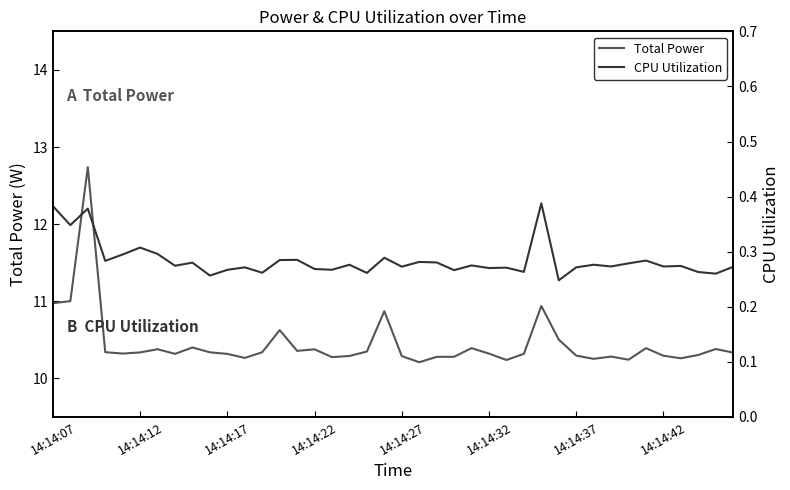

At 29, list the series in order from smallest to largest.

CPU Utilization, Total Power